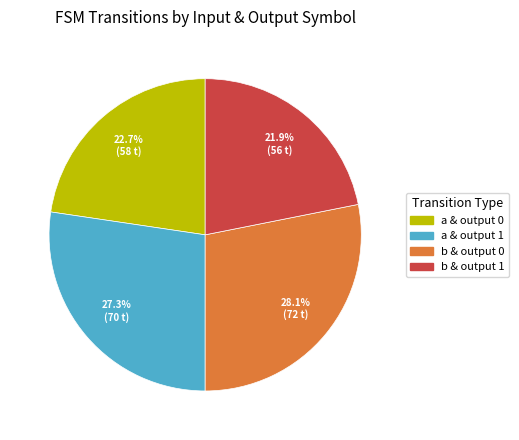

Is there any slice that represents more than half of the pie?

No